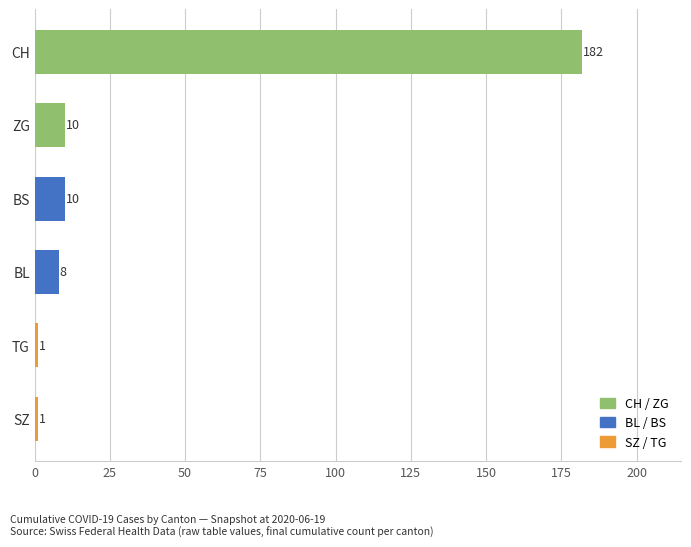

Reading top to bottom, list all the values displayed in this chart.

CH=182	ZG=10	BS=10	BL=8	TG=1	SZ=1